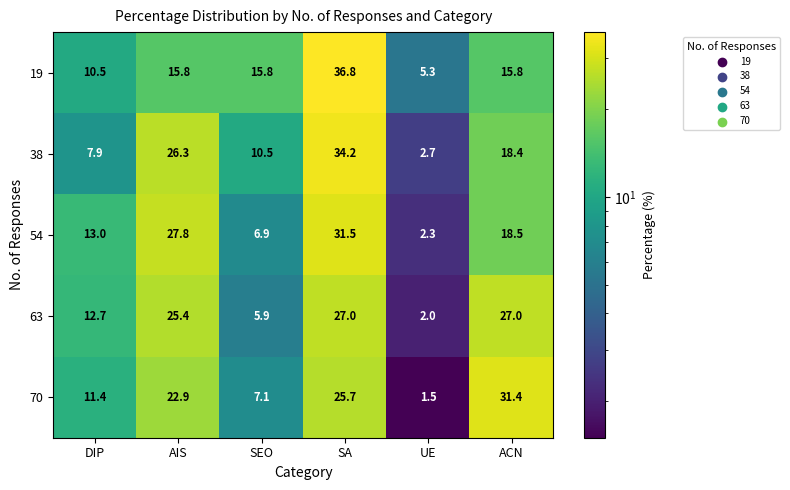

How many data points in 54 are above 18?

3